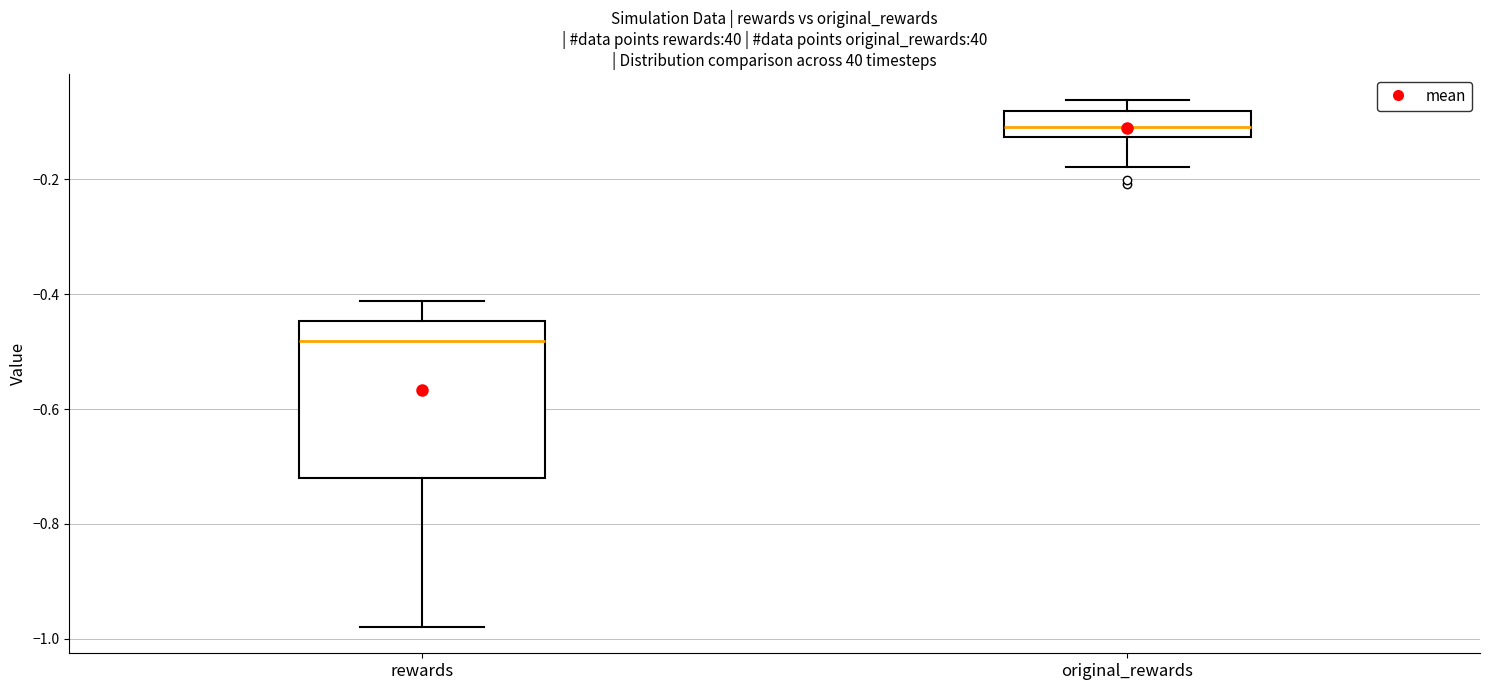

Comparing the boxes themselves (not the whiskers), which one is the tallest?

rewards